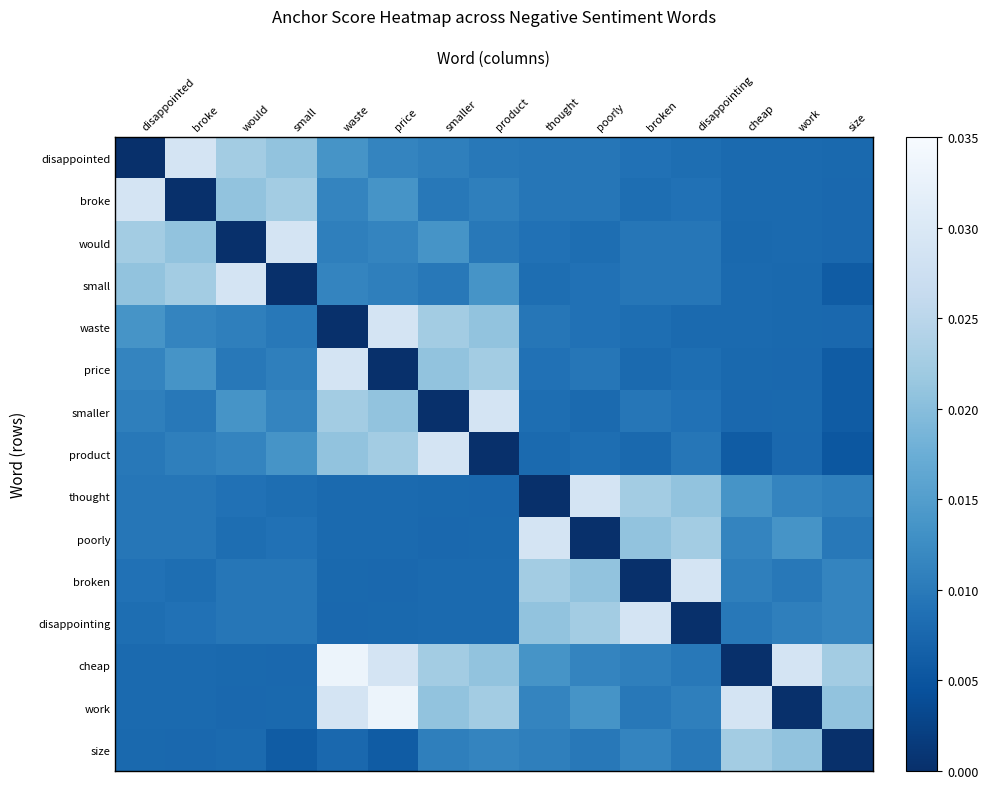

Which series changed the most between broke and price?

work